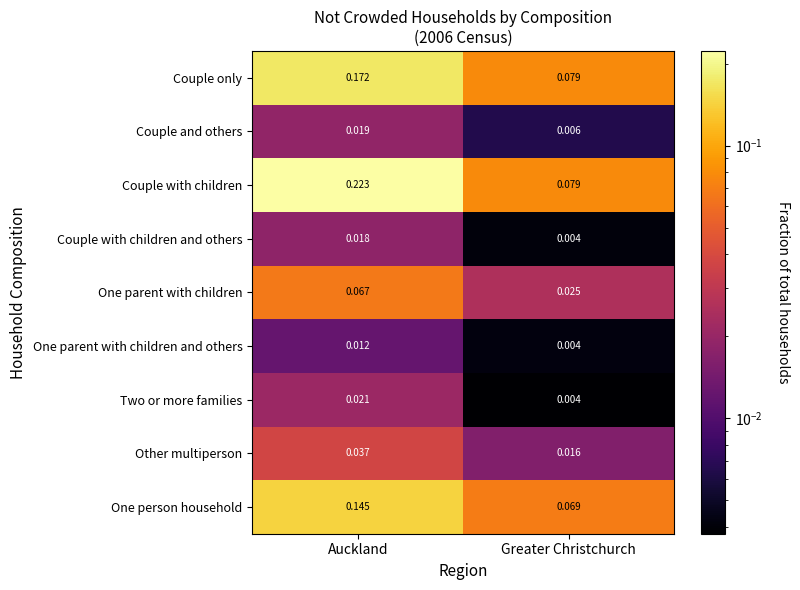

Which series changed the most between Auckland and Greater Christchurch?

Couple with children